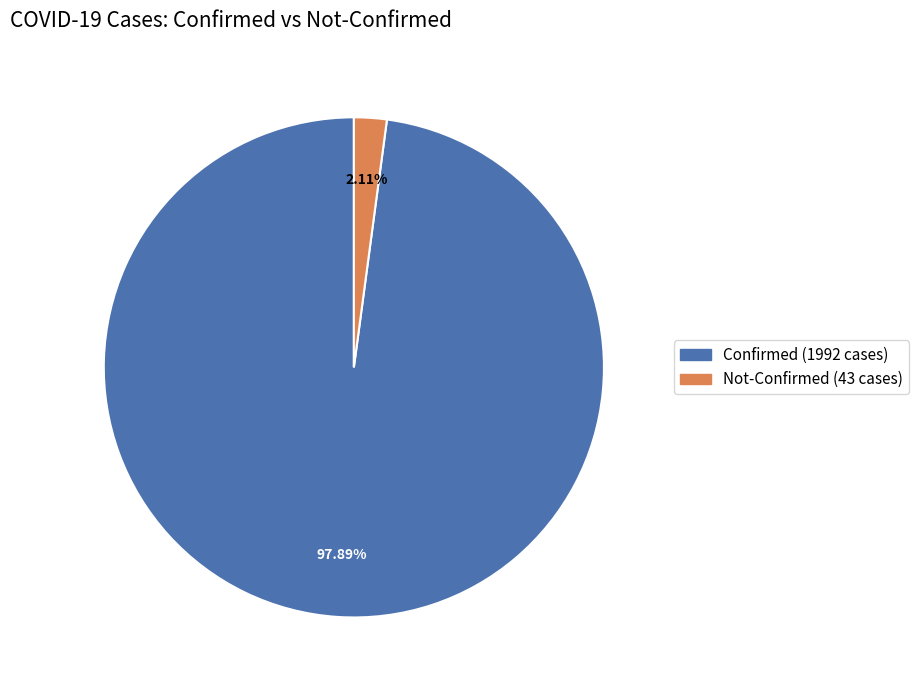

Which has a higher value, Confirmed or Not-Confirmed?

Confirmed